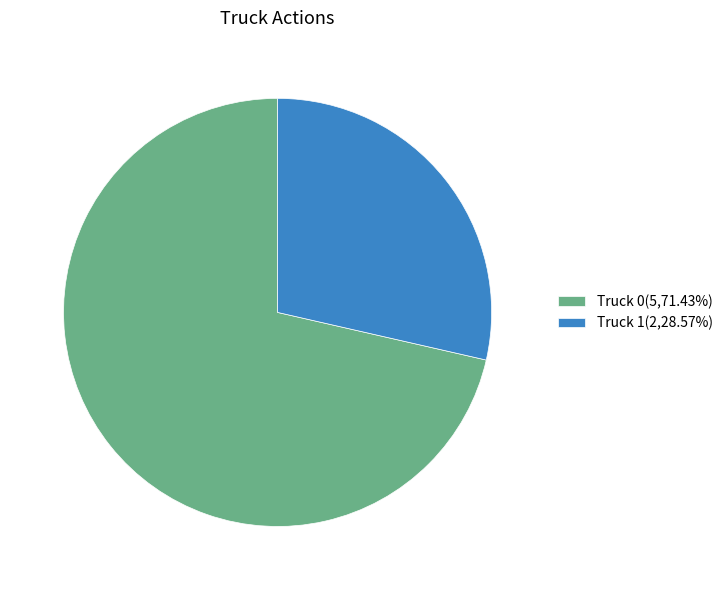

What is the ratio of the value at Truck 0(5,71.43%) to the value at Truck 1(2,28.57%)?

2.5